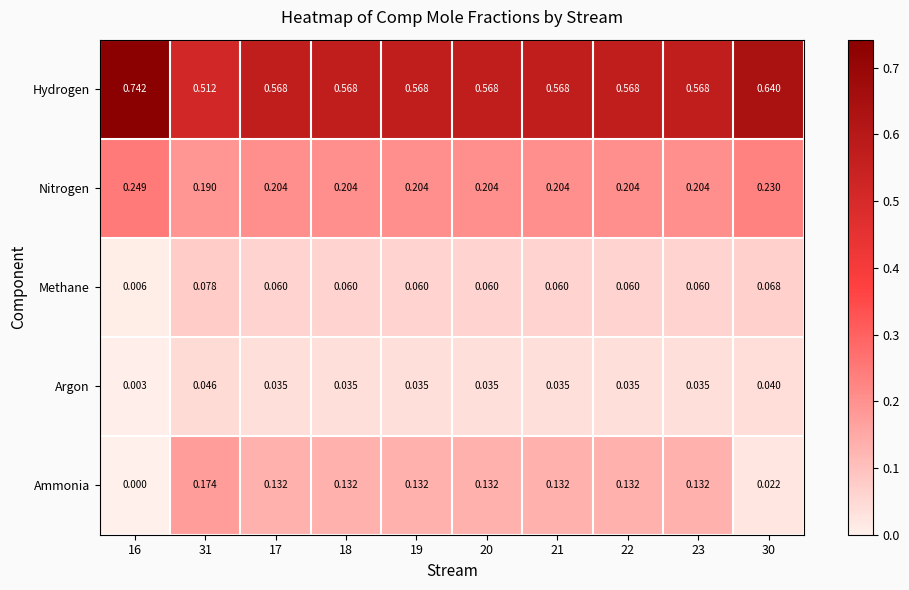

Which series has the largest total across all categories?

Hydrogen